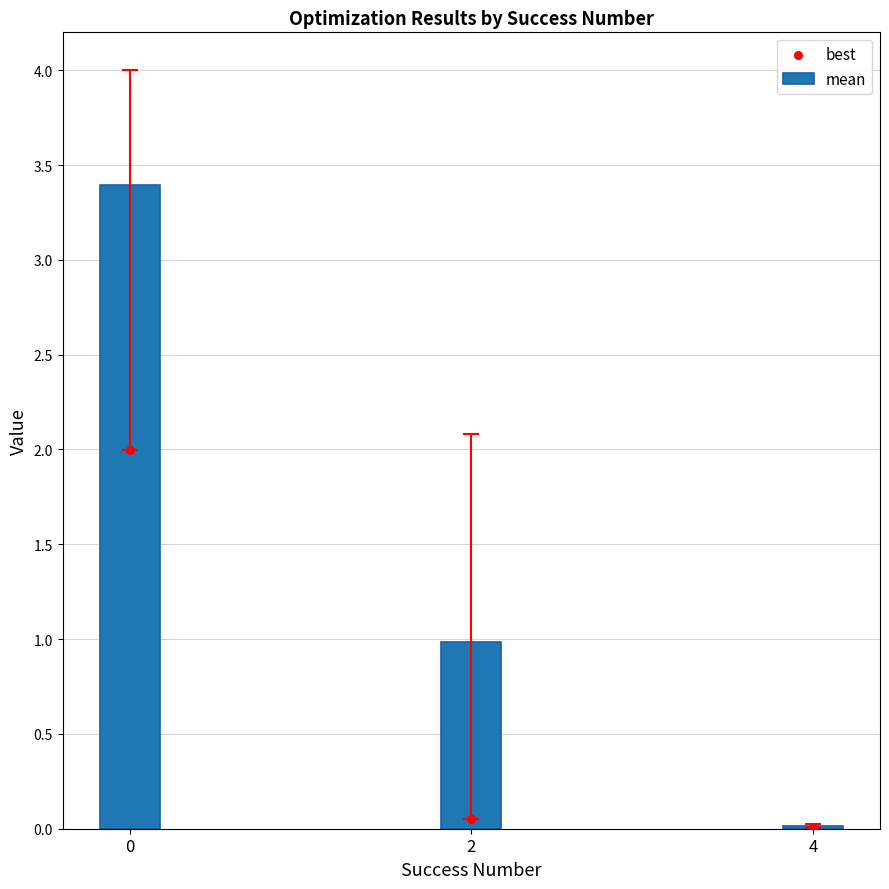

Which series has the largest Y range (max minus min)?

mean